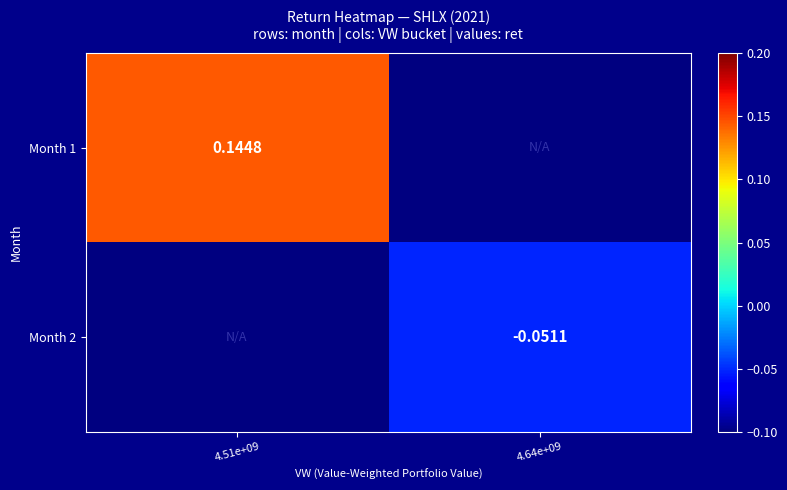

What is the lowest value of the Month 1 series?

0.1